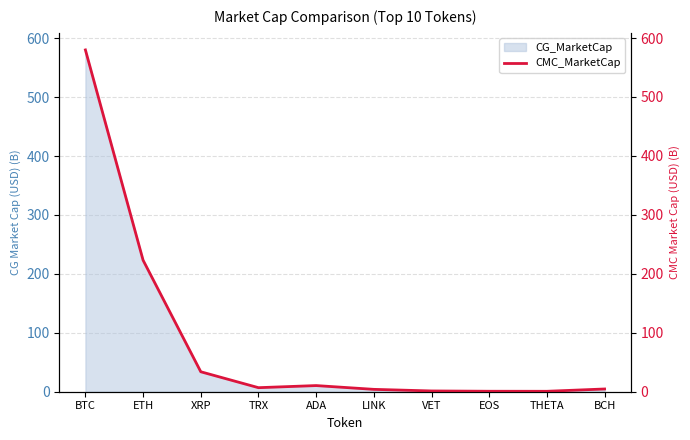

How many categories are shown in the chart?

10